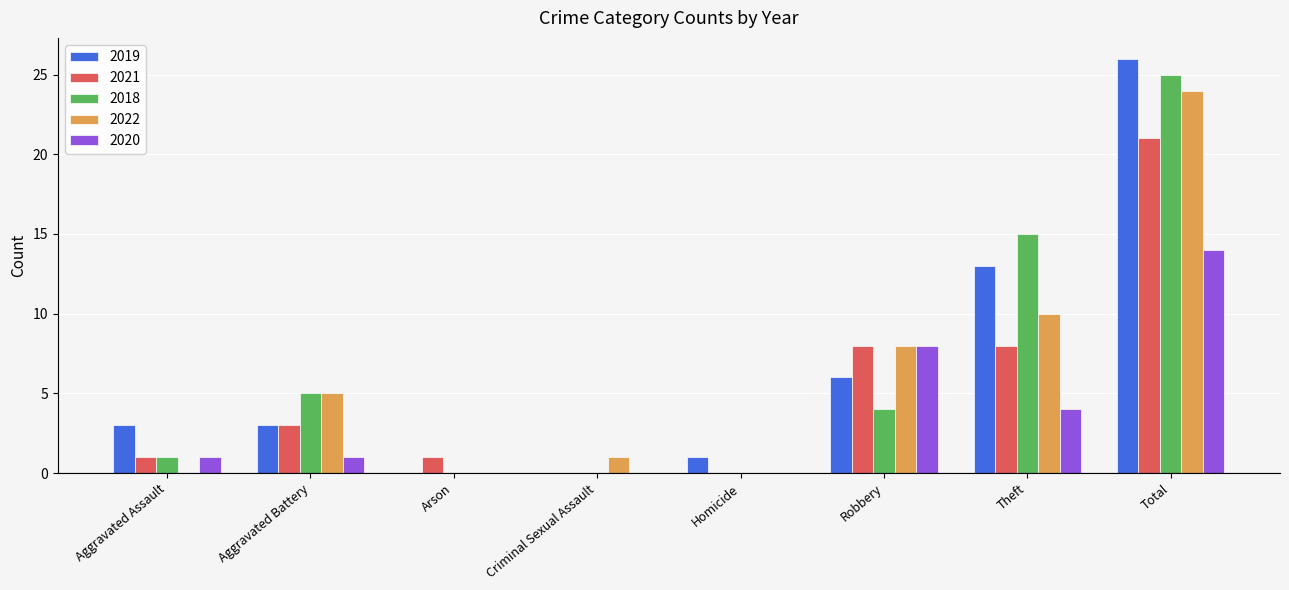

Is it true that 2021 equals -13 at Criminal Sexual Assault?

False